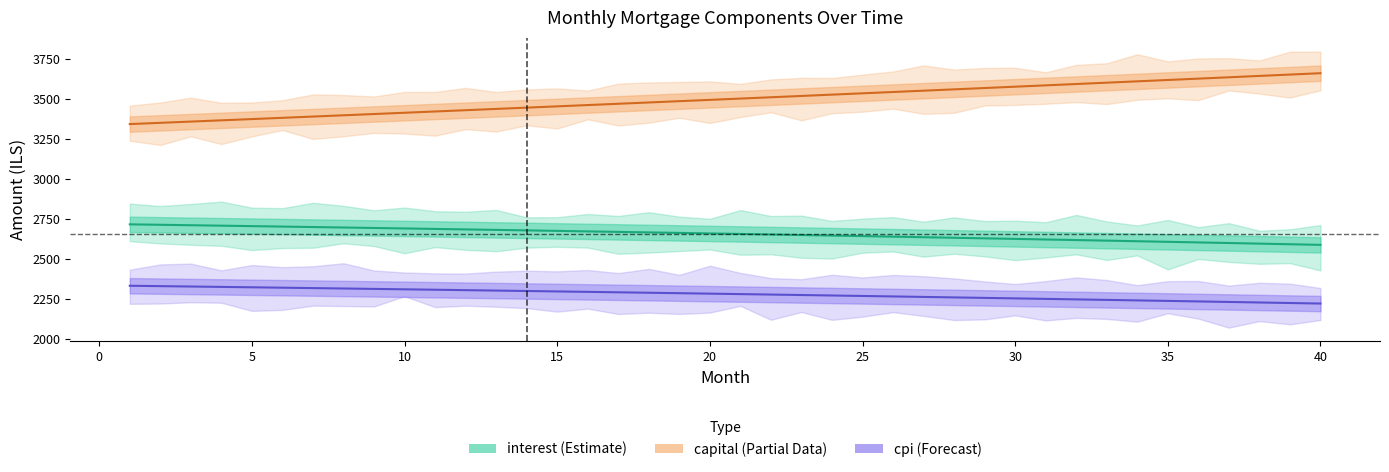

At how many categories does at least one series exceed 3571?

11